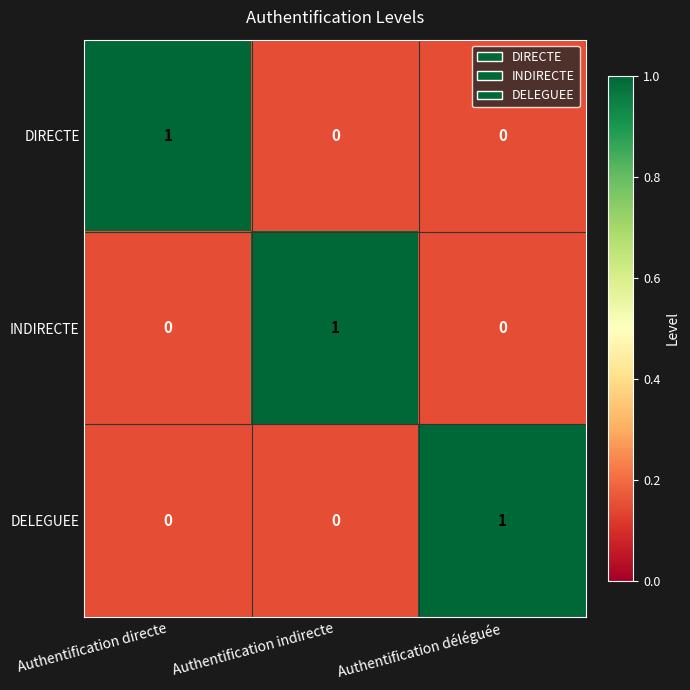

True or false: DIRECTE has a value of 1 at Authentification directe.

True